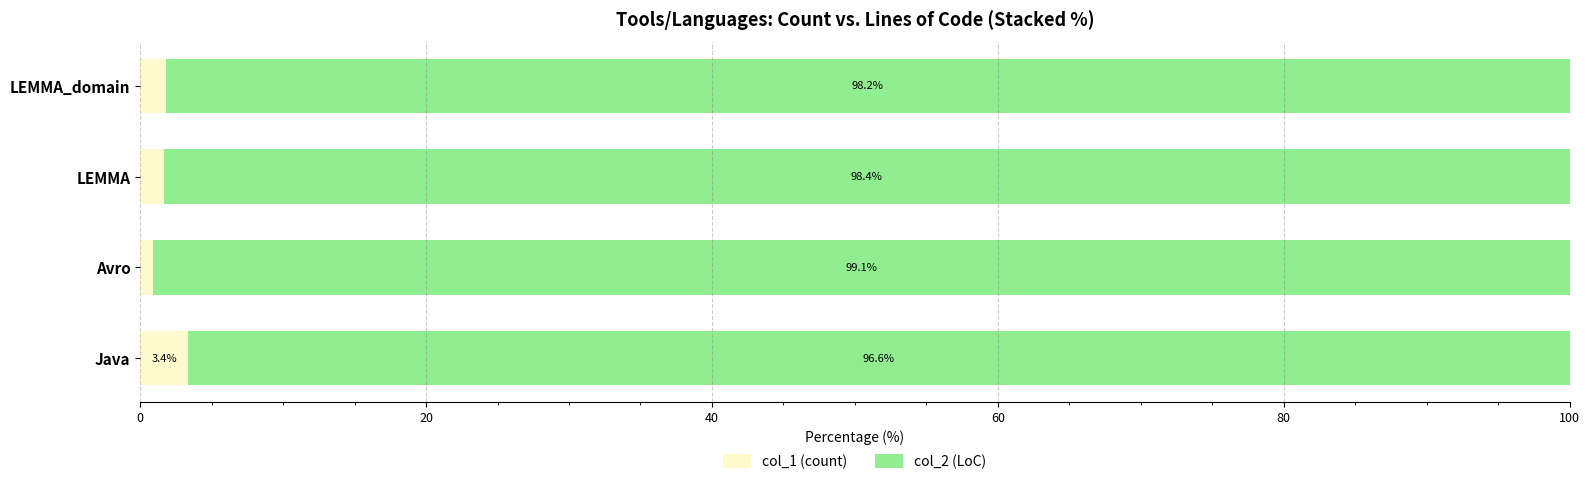

Which category has the lowest value in the col_1 (count) series?

Avro